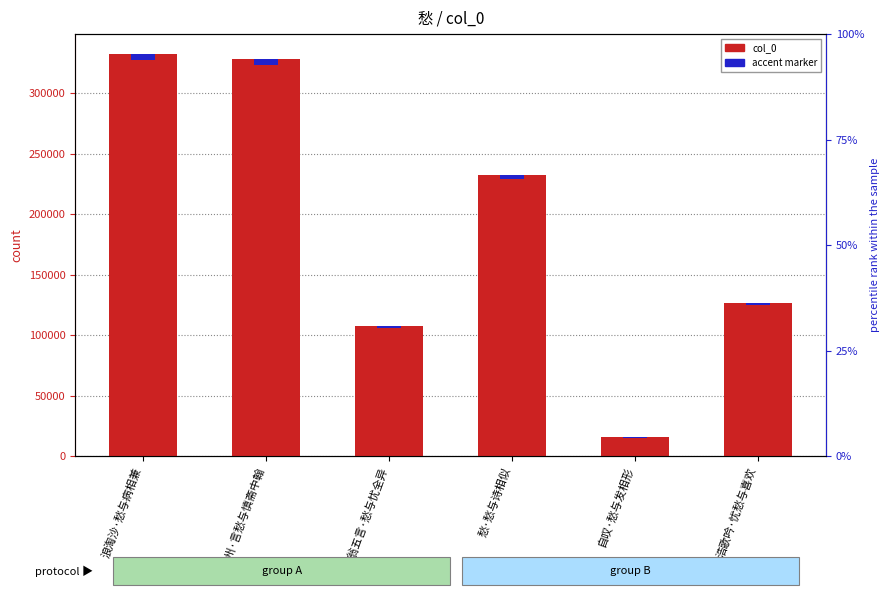

Which category has the highest value across all series?

浪淘沙·愁与病相兼